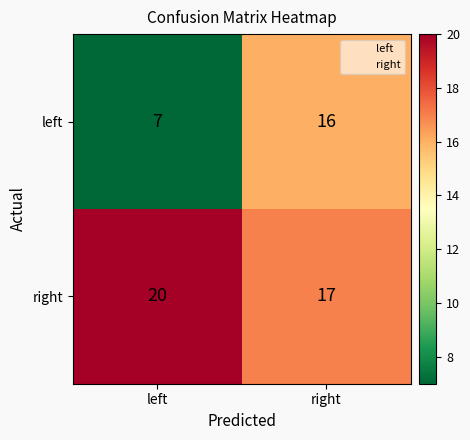

At left, list the series in order from smallest to largest.

left, right